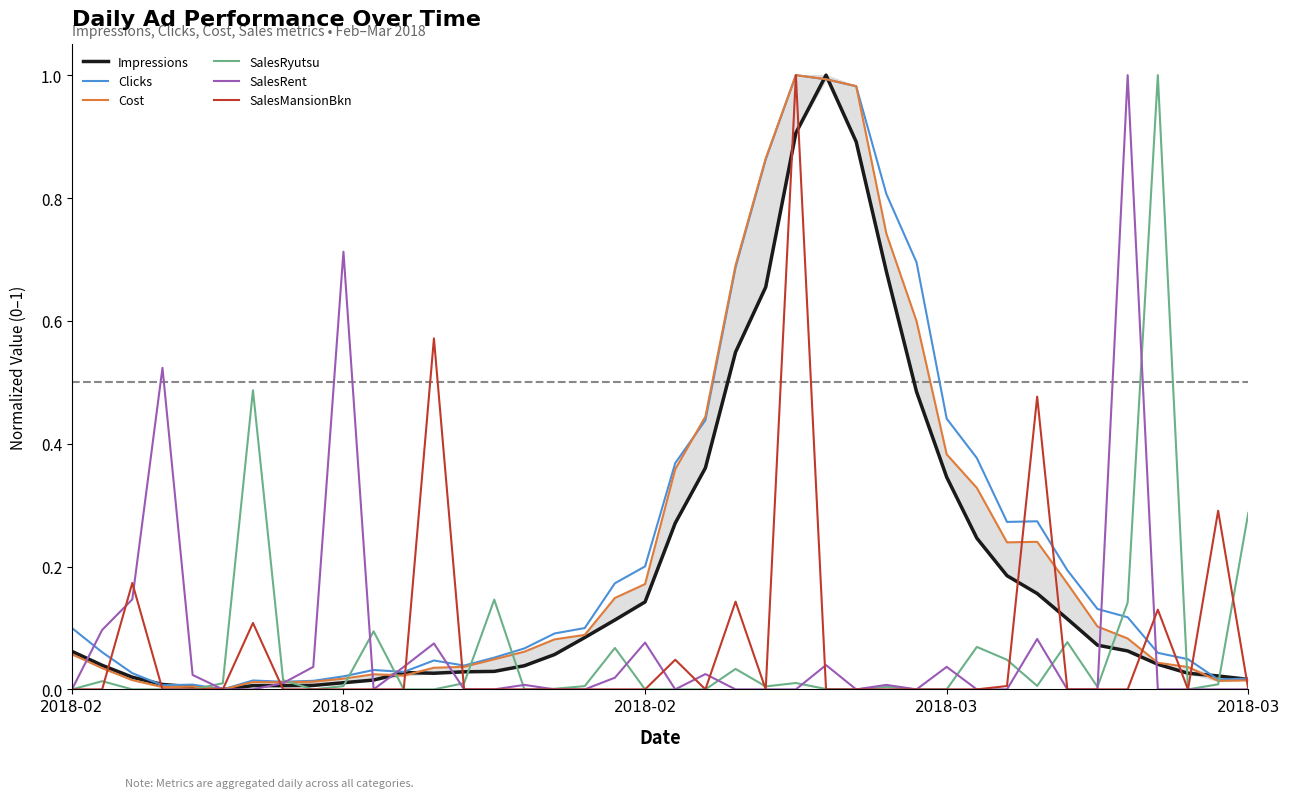

Where is SalesRent nearest to the value 0?

2018-02